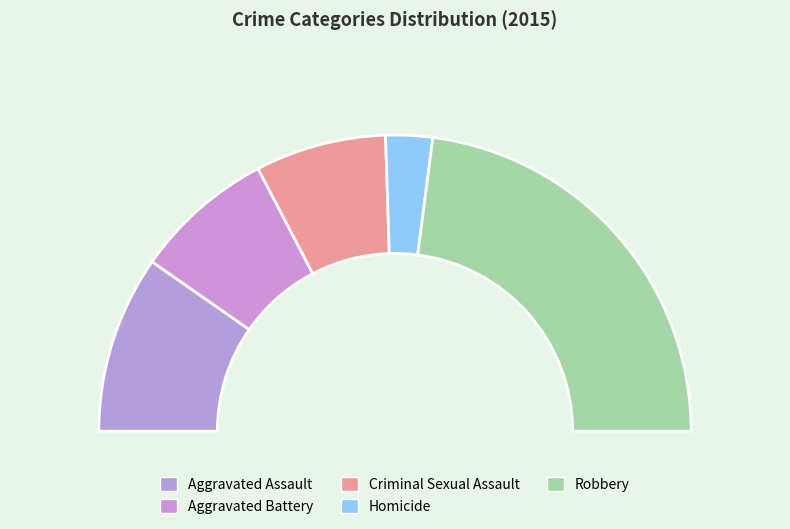

To the nearest percent, what portion does Homicide represent?

5%